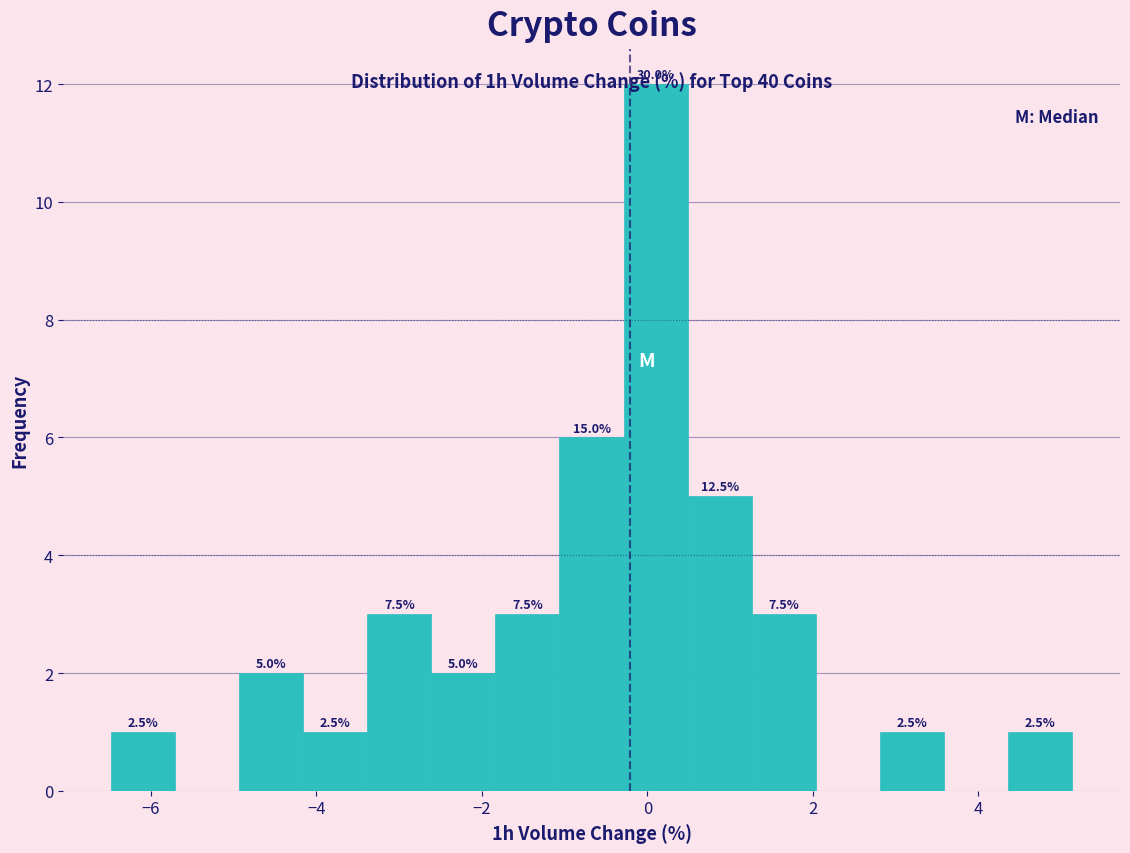

Read against the x-axis, roughly where is the centre of the tallest bar?

0.0